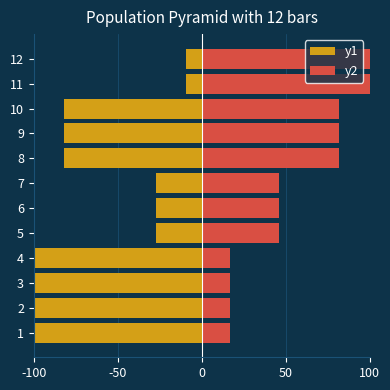

How many bars are there in each group?

2